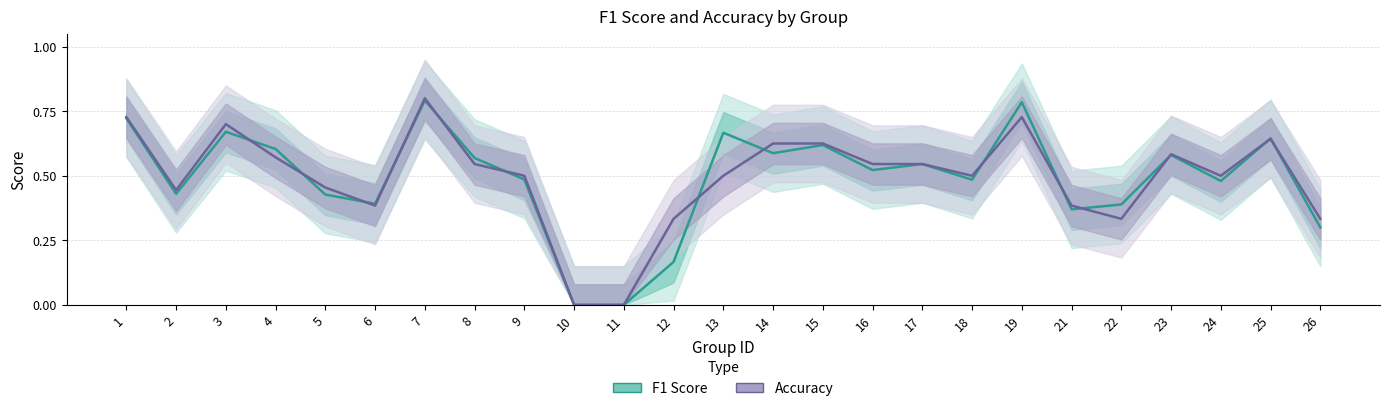

How many times do F1 Score and Accuracy cross each other?

14